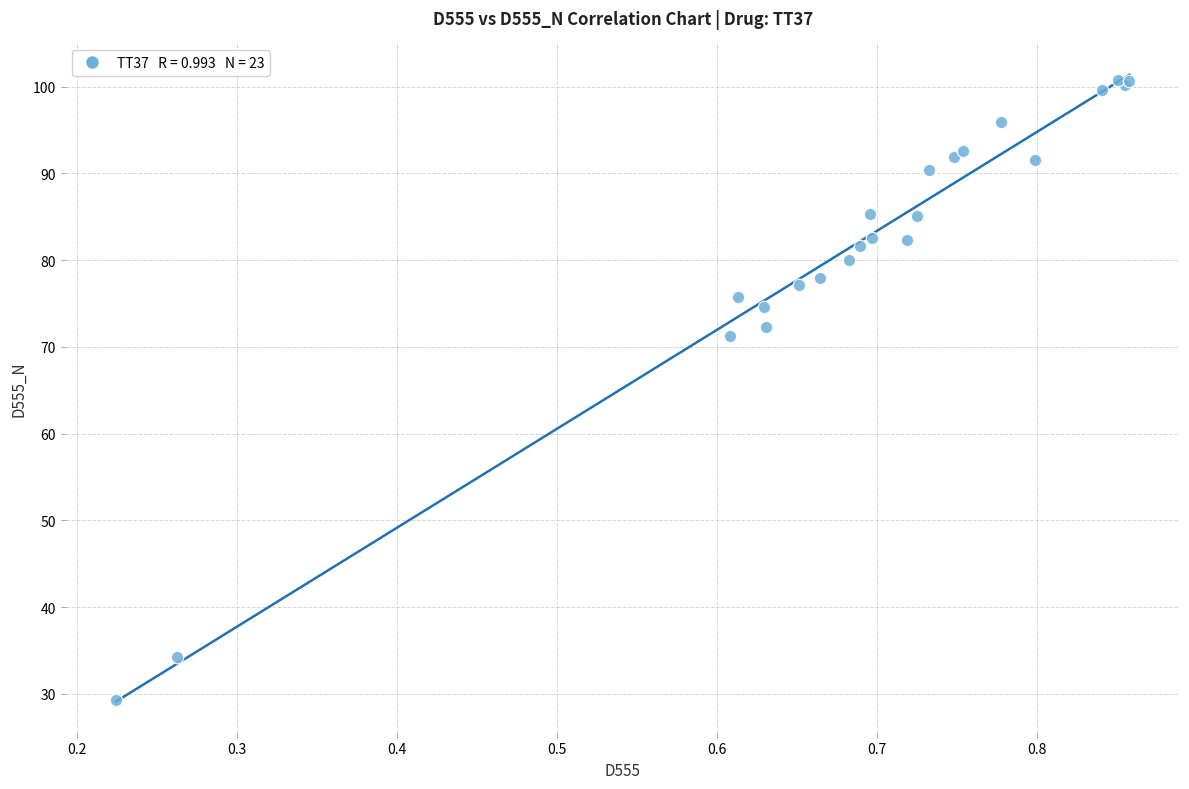

What Y value in the scatter plot is closest to 65?

71.3